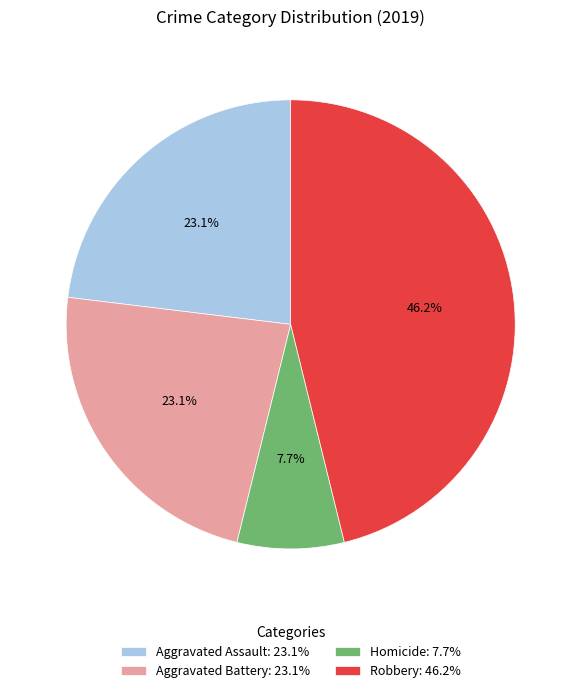

What is the total percentage of Aggravated Battery: 23.1% and Homicide: 7.7%?

30.8%